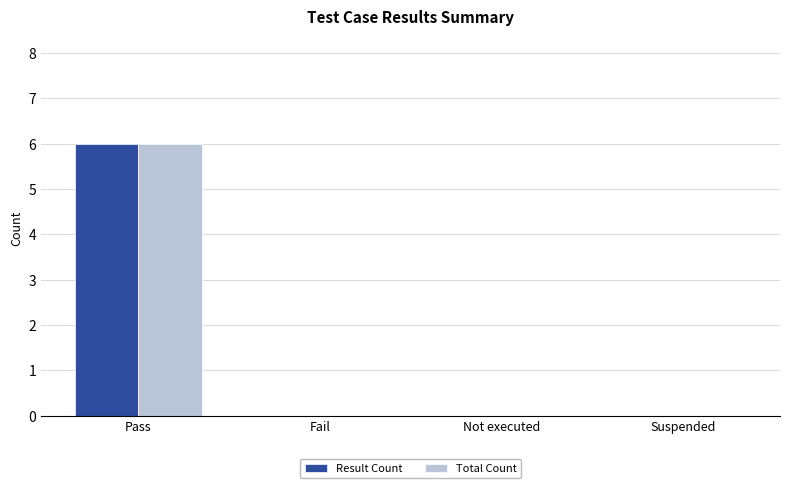

What is the sum of all Total Count values?

6